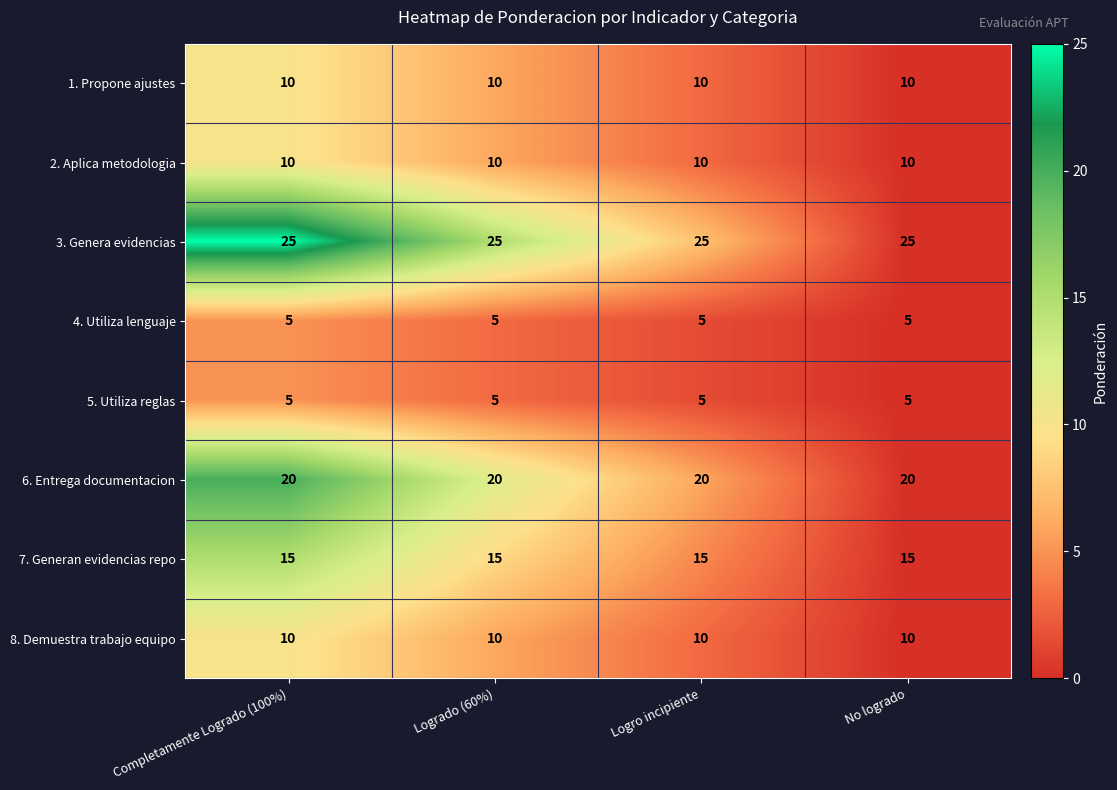

What is the sum of all 5. Utiliza reglas values?

20